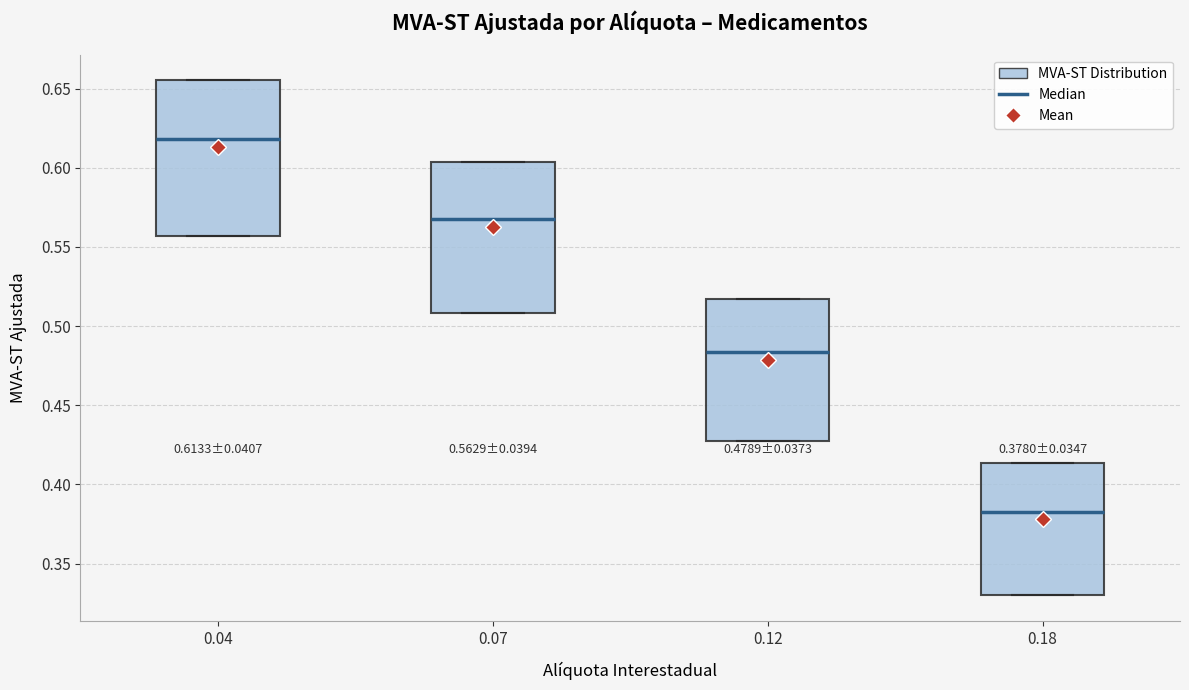

Which box's median line is the lowest?

0.18